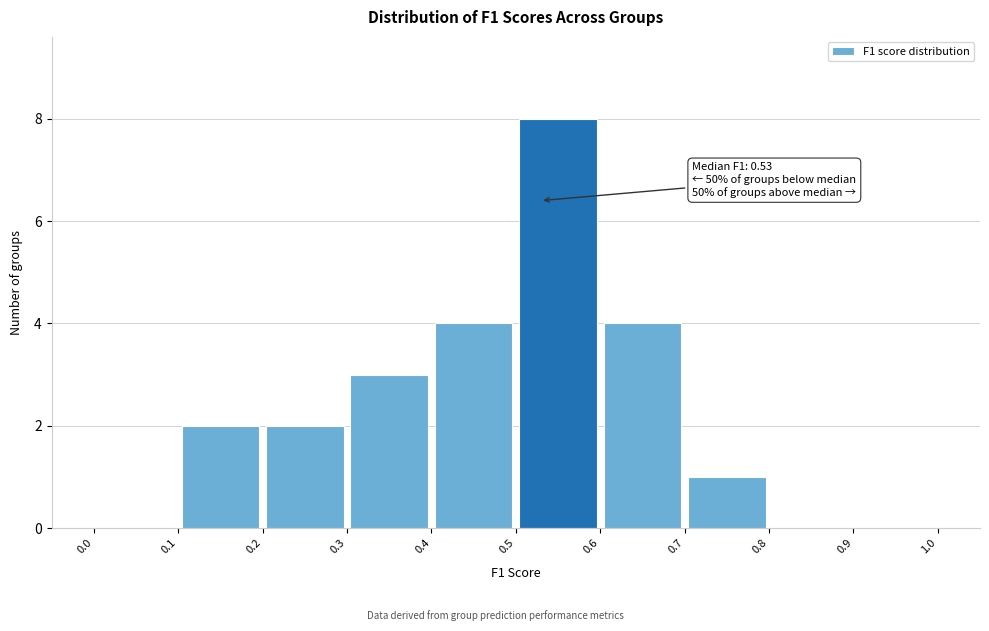

Which range on the x-axis has the tallest bar?

0.5 to 0.6